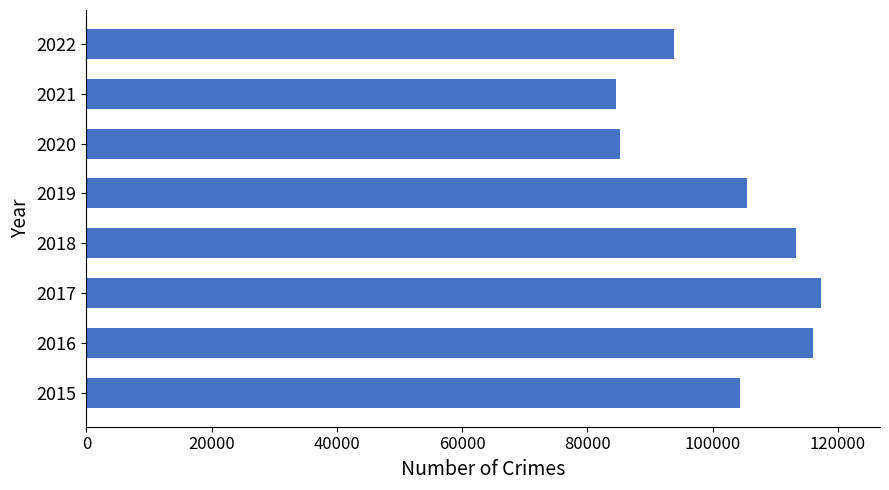

What is the difference between the second highest and second lowest values?

30794